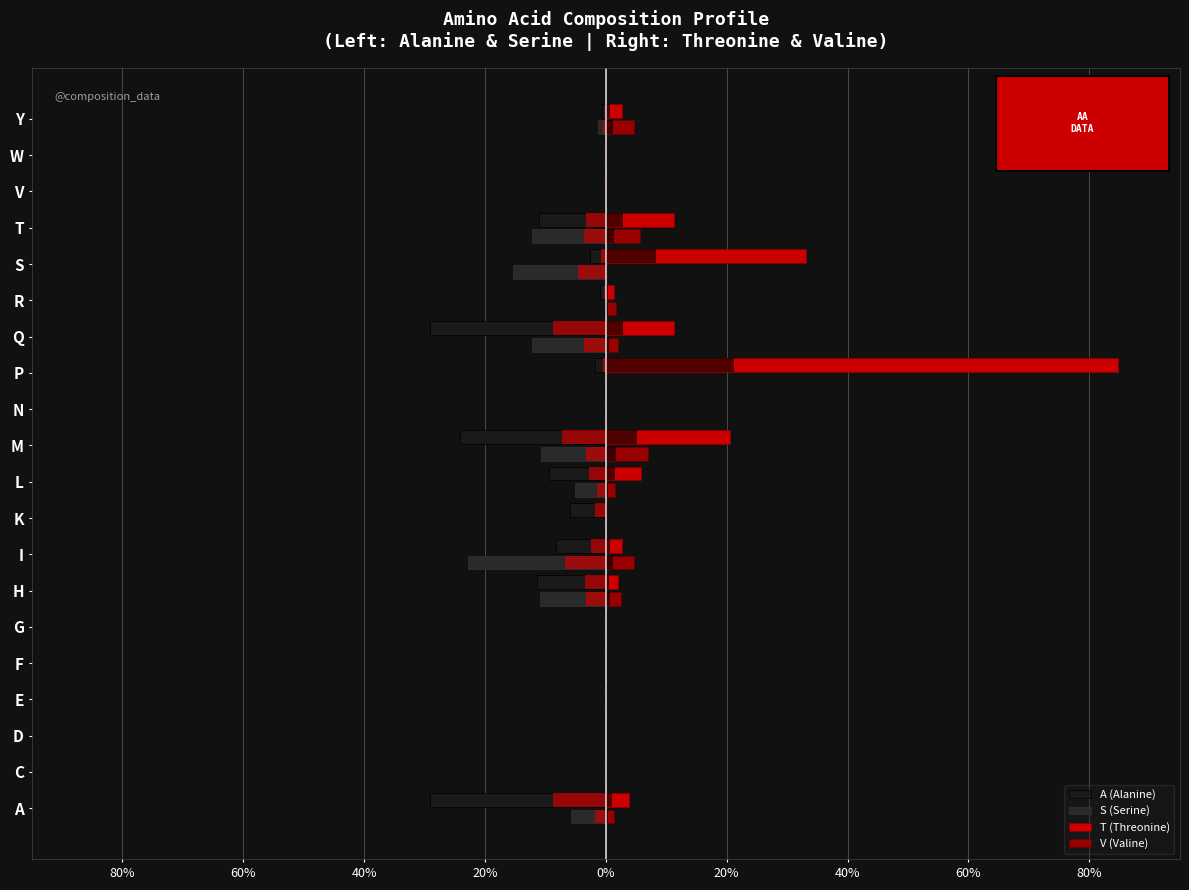

How many bars are there in each group?

4